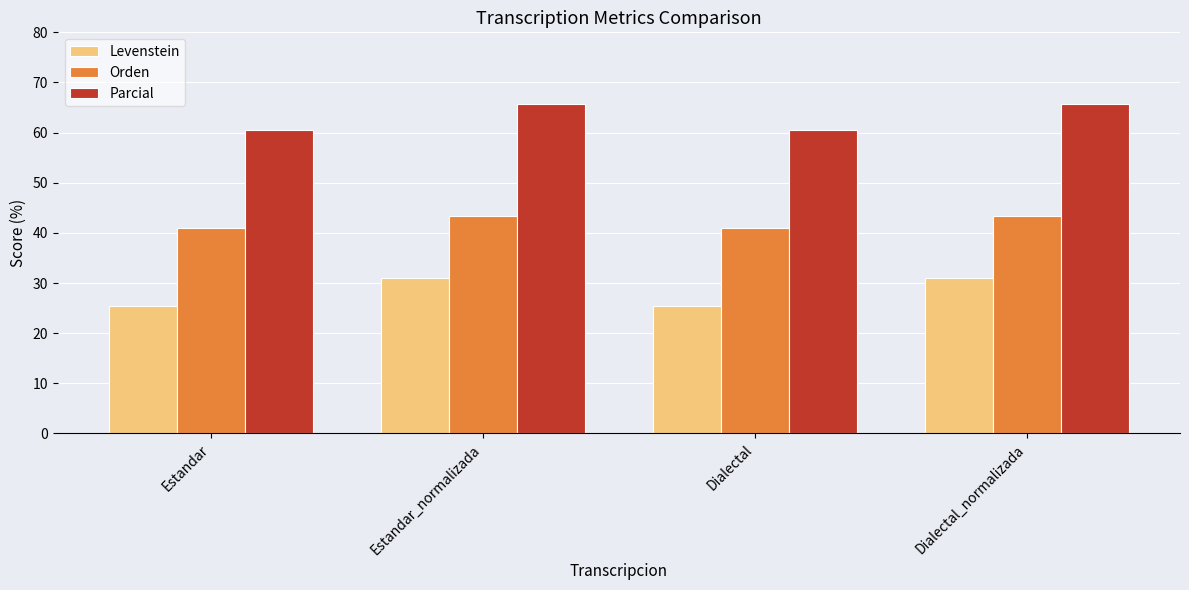

Which series has the largest range (max minus min)?

Levenstein